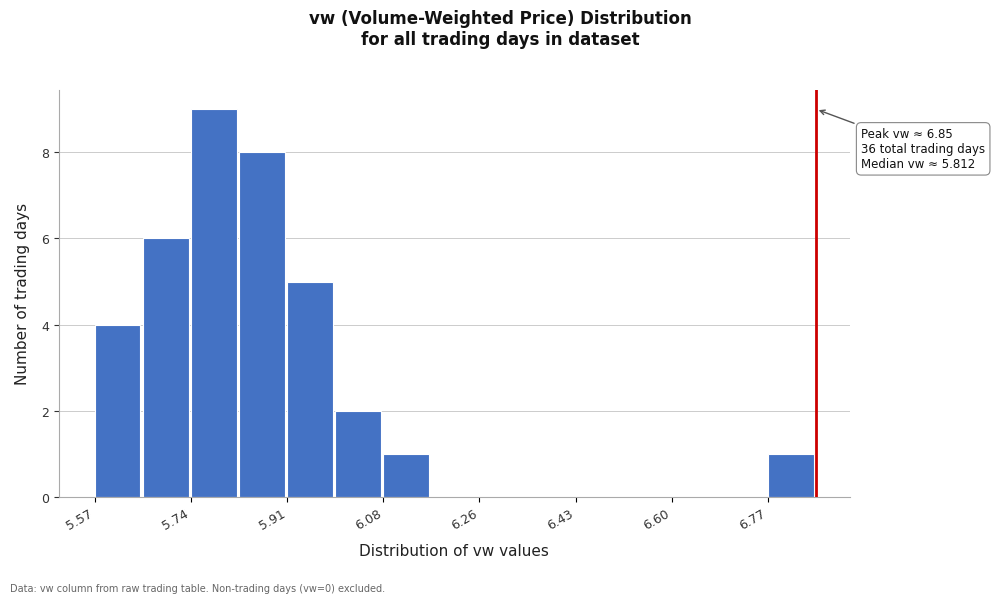

Which range on the x-axis has the tallest bar?

5.74 to 5.82